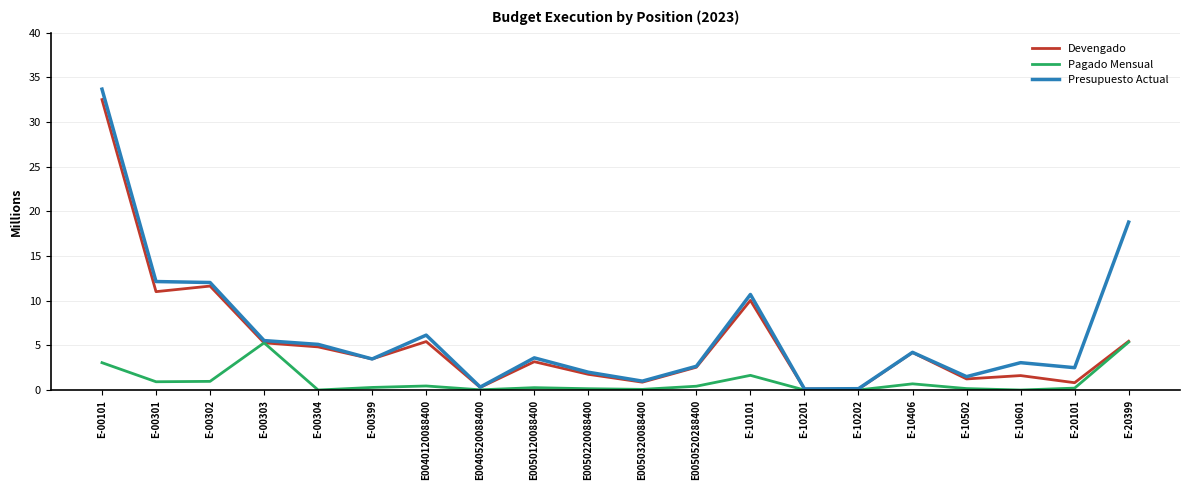

Which category has the highest value across all series?

E-00101